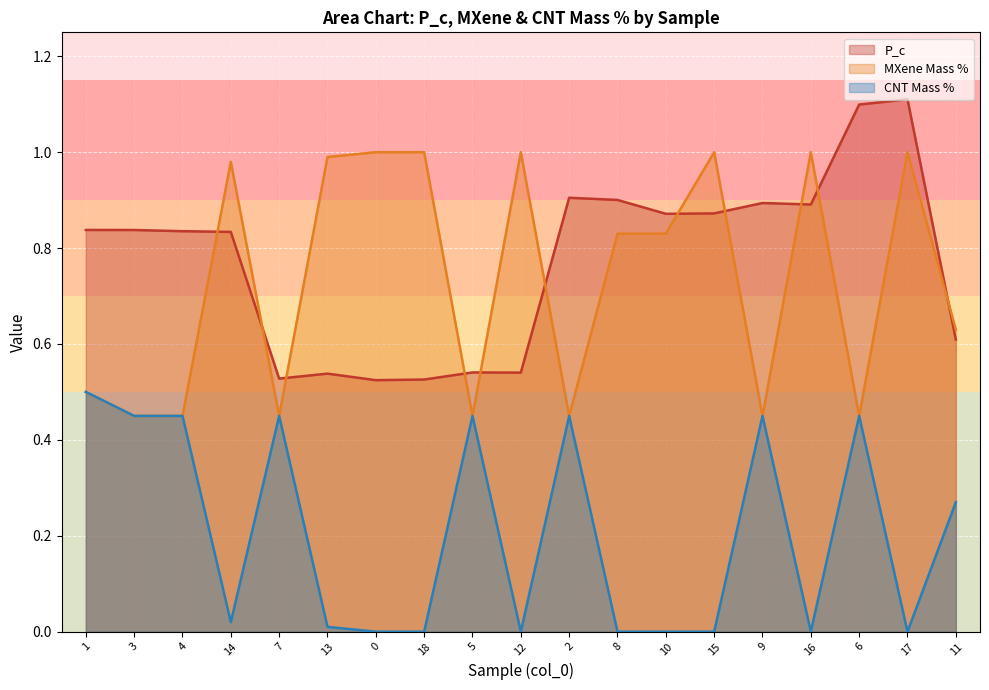

How many positive values does the CNT Mass Percentage series have?

11